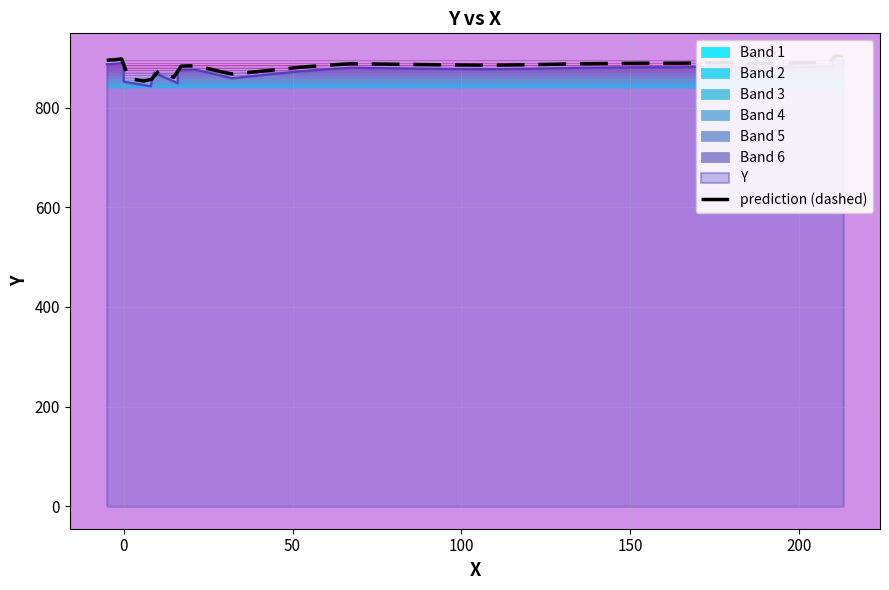

Is it true that the value at 0 is 870?

True